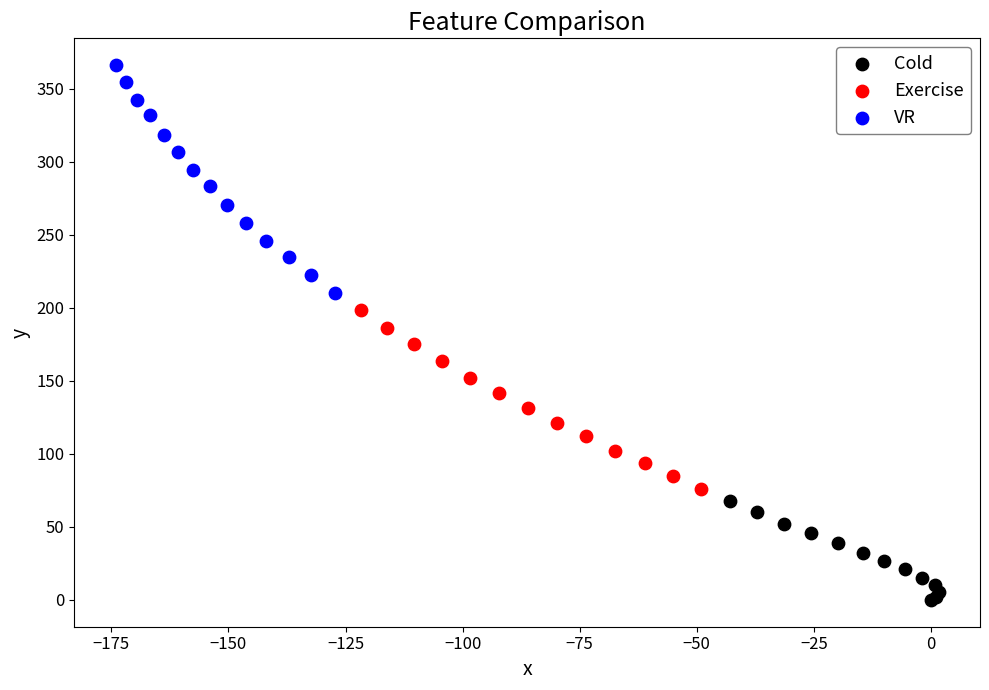

Which series reaches the minimum Y coordinate?

Cold